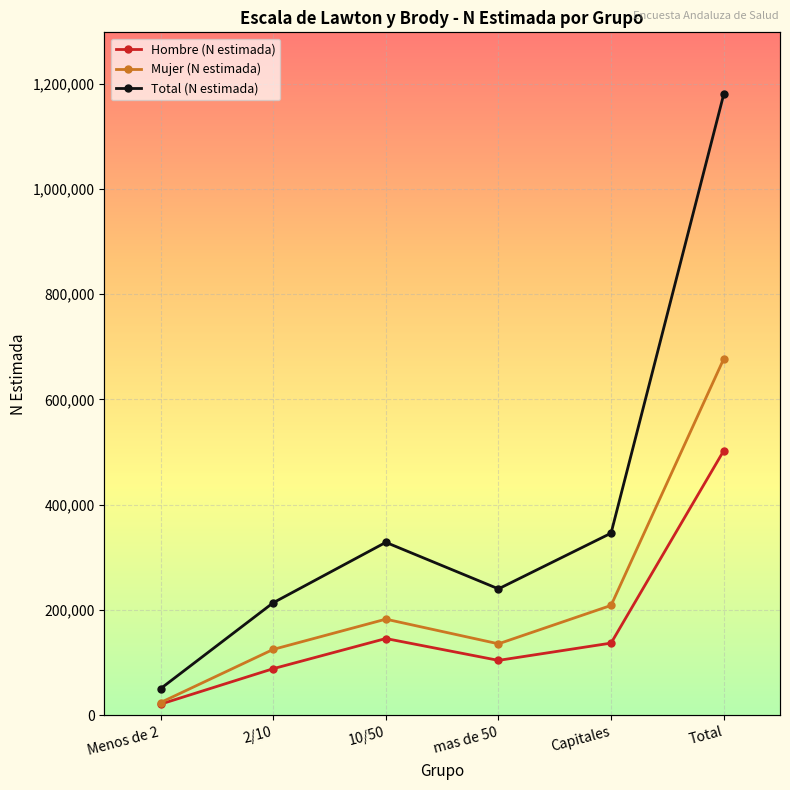

Which series changed the most between 10/50 and Total?

Total (N estimada)